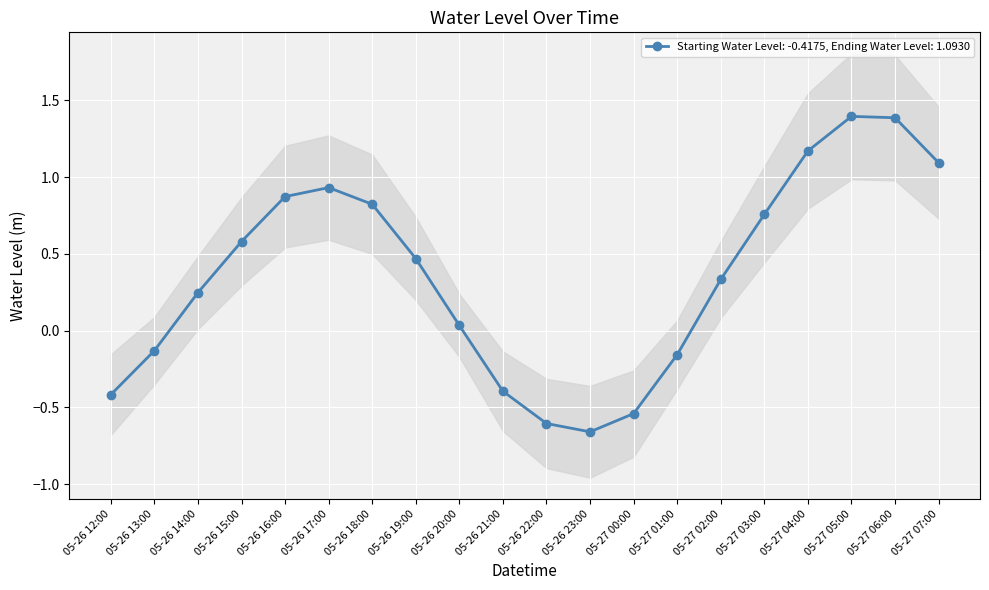

How many values in Starting Water Level: -0.4175, Ending Water Level: 1.0930 are below zero?

7